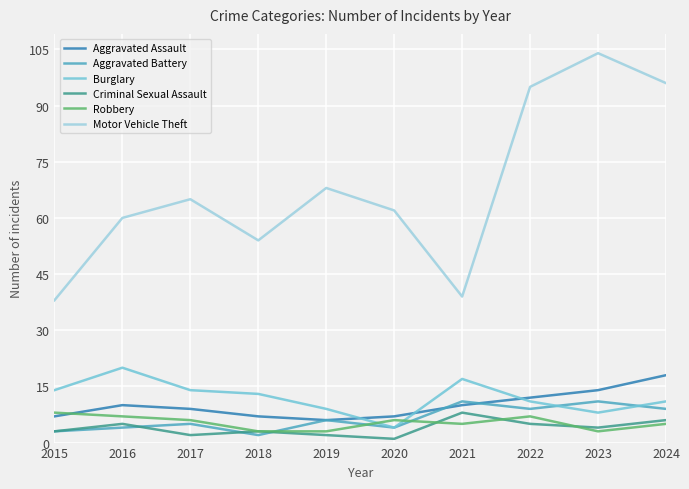

Which series has the widest spread of values?

Motor Vehicle Theft